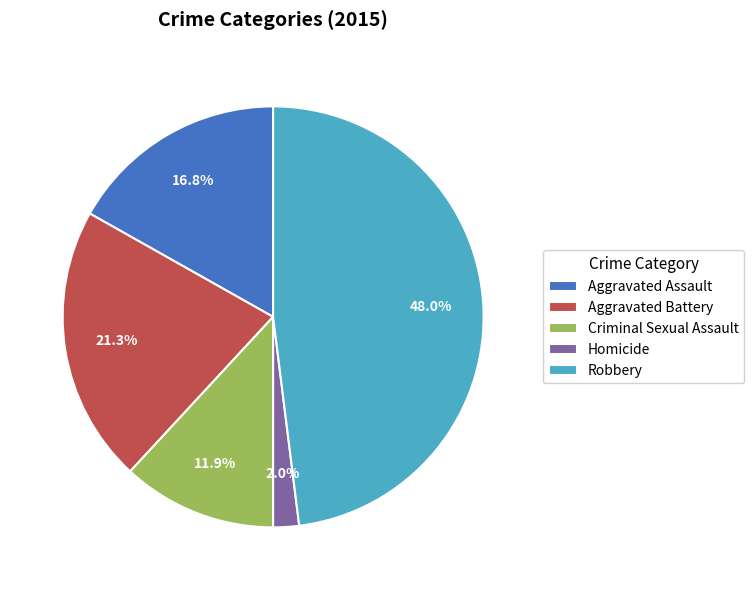

True or false: Robbery accounts for 56% of the total.

False